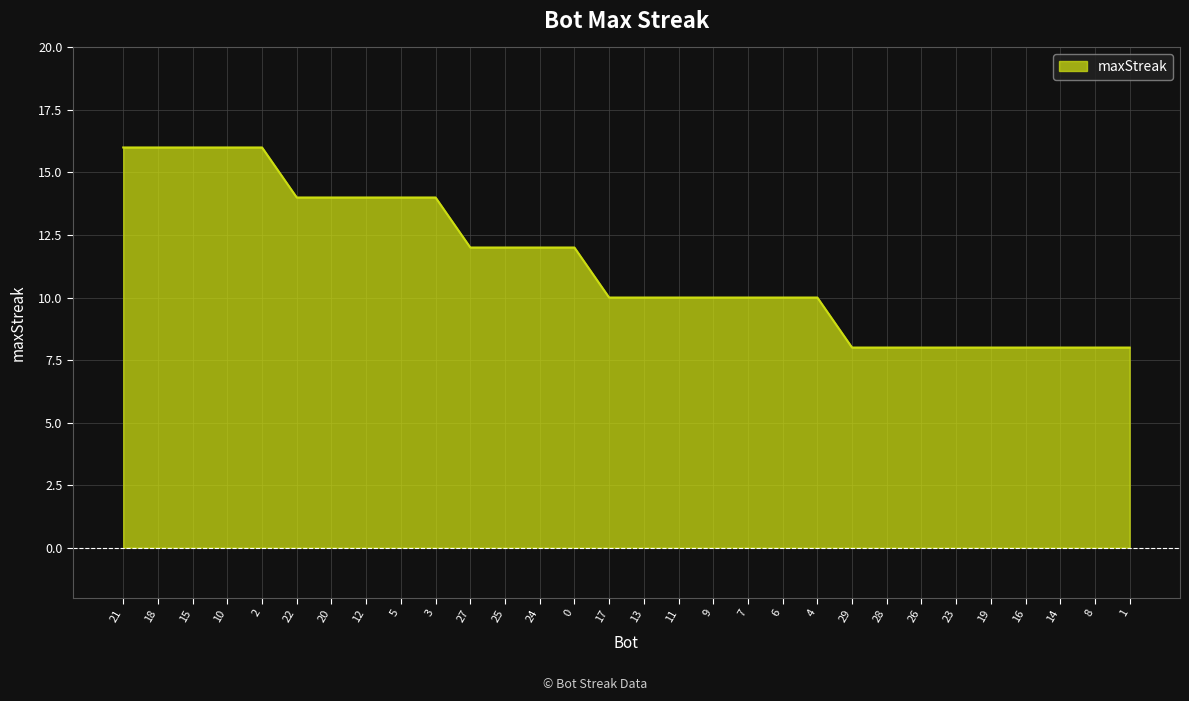

What position from the left is 17?

15